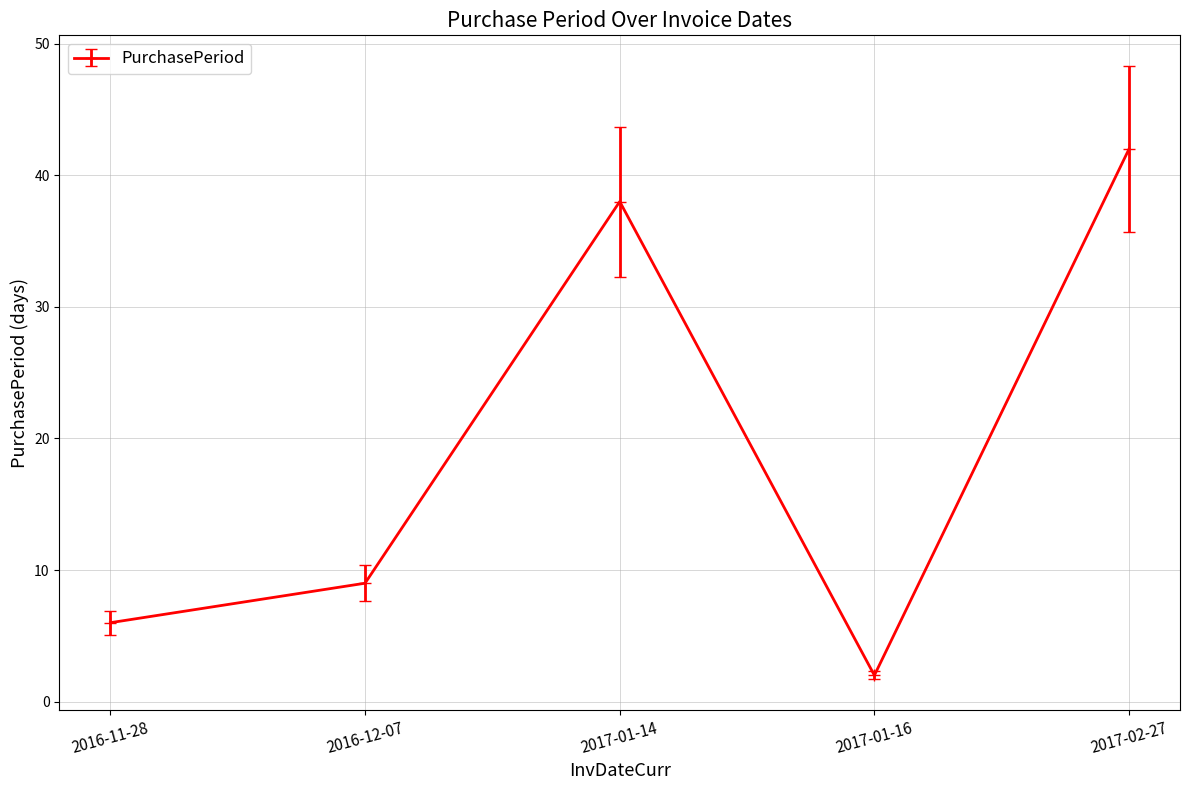

What position from the left is 2017-01-14?

3